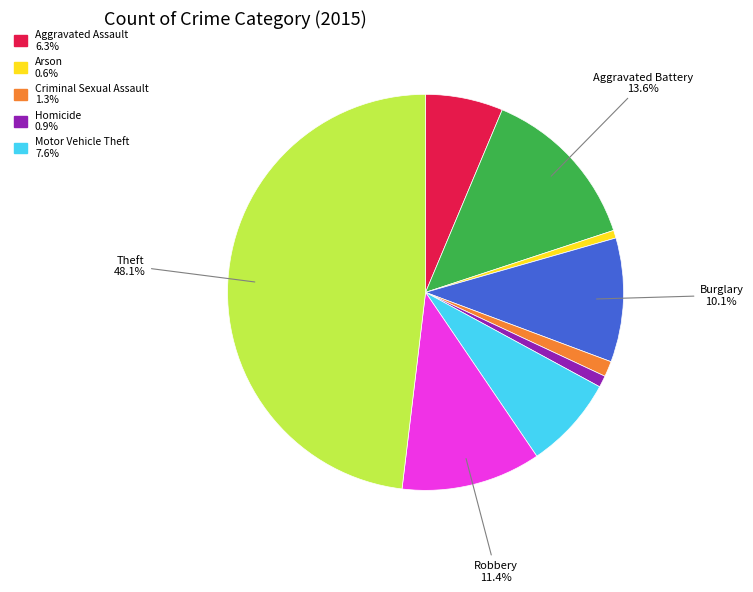

Is there any slice that represents more than half of the pie?

No